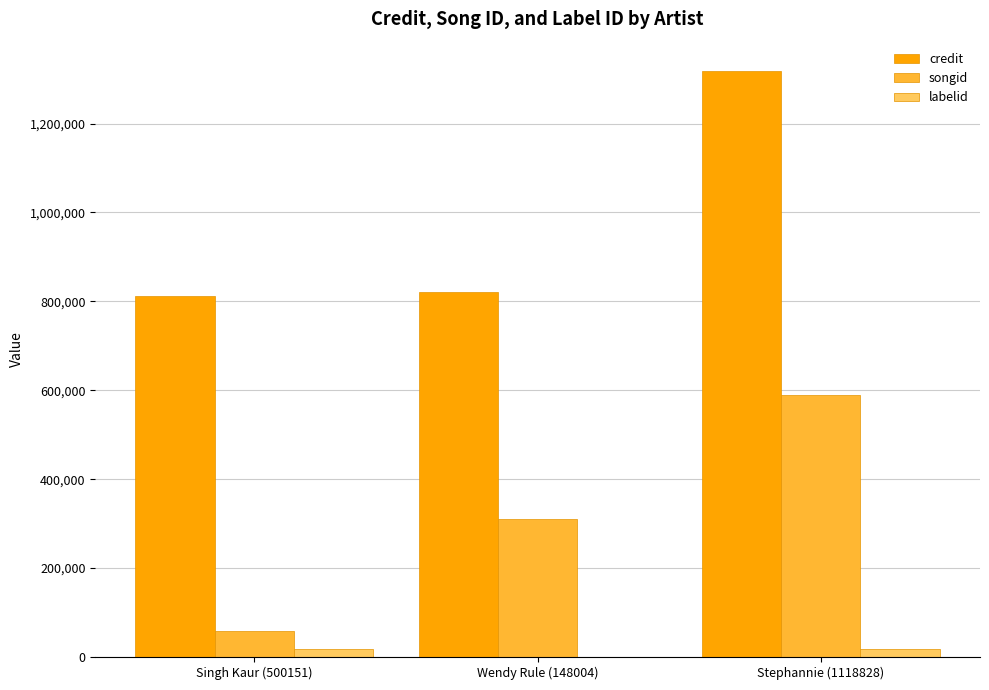

Between Singh Kaur (500151) and Wendy Rule (148004), which series saw the biggest shift?

songid